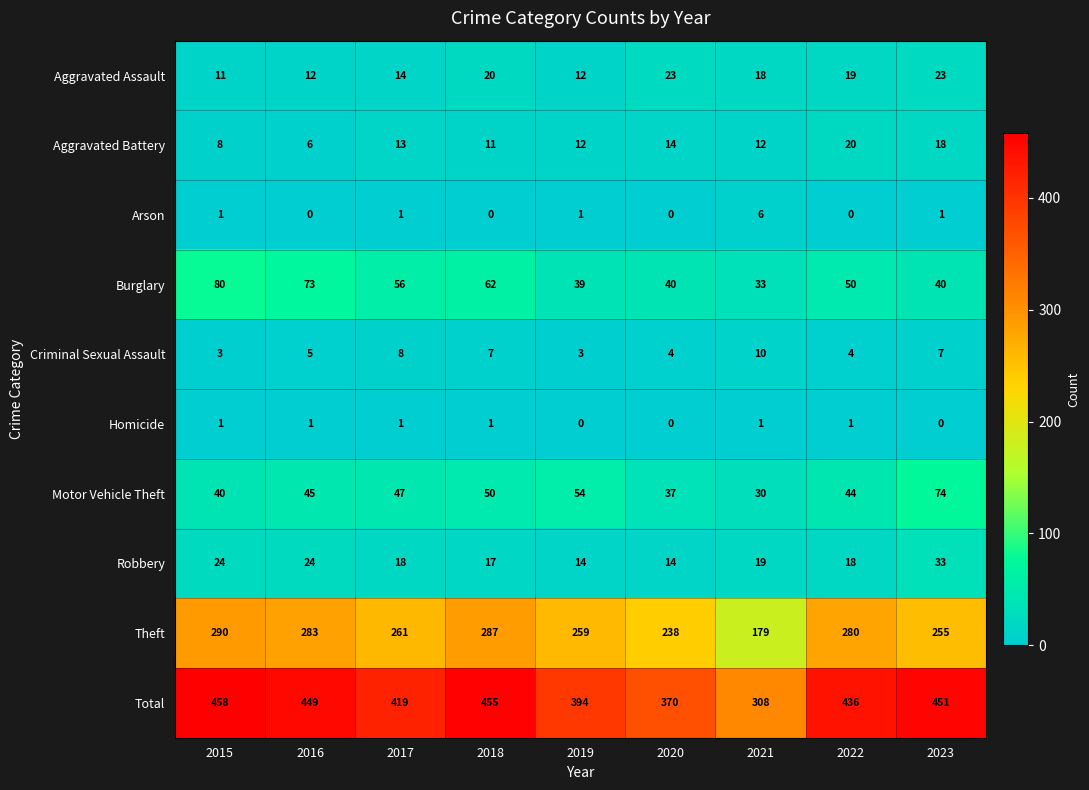

What is the maximum value shown in the chart?

458